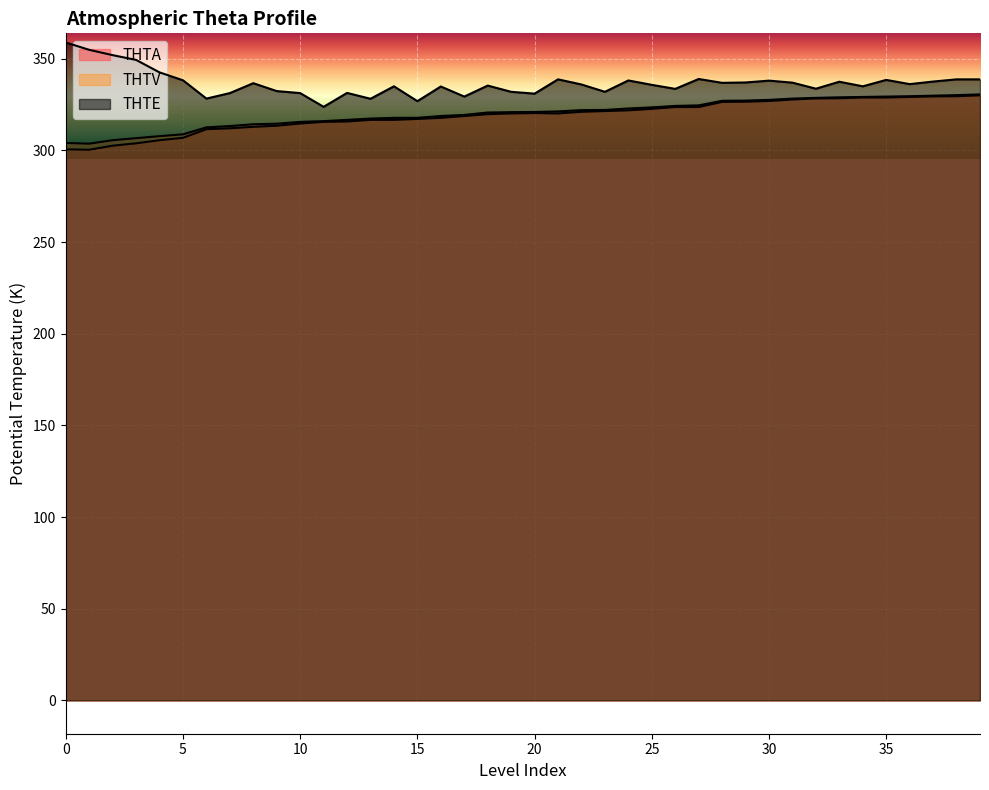

At which category does THTA reach its first local peak?

20